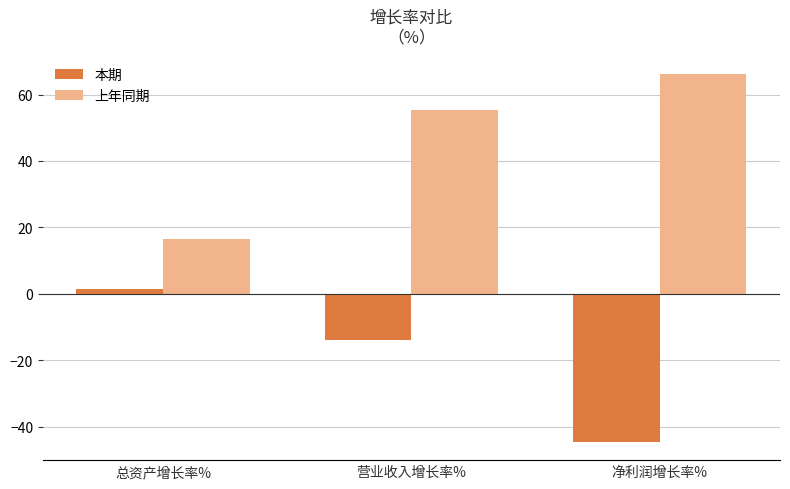

Is the value of 本期 at 营业收入增长率% greater than the value of 上年同期 at 总资产增长率%?

No